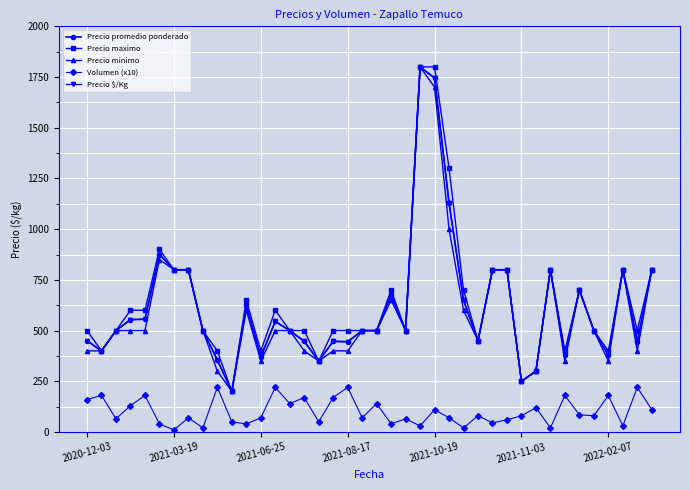

Which series has the largest total across all categories?

Precio maximo